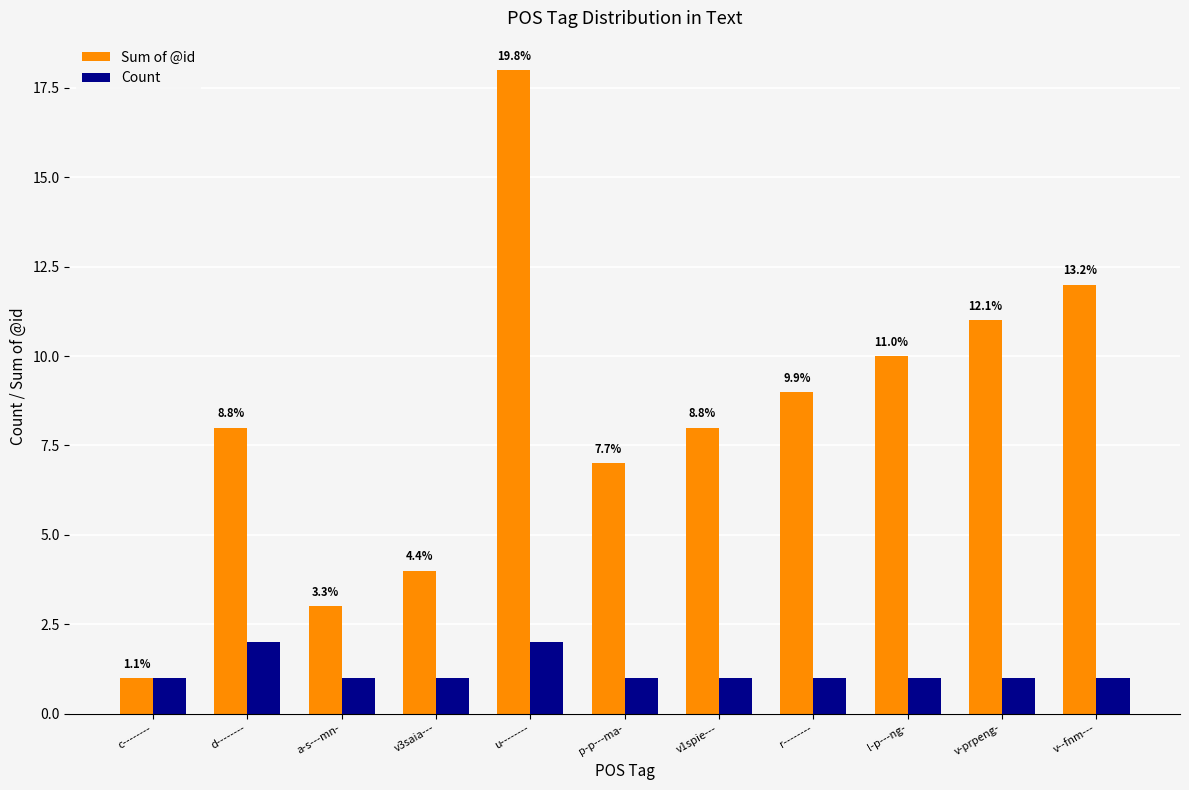

What is the sum of all Count values?

13